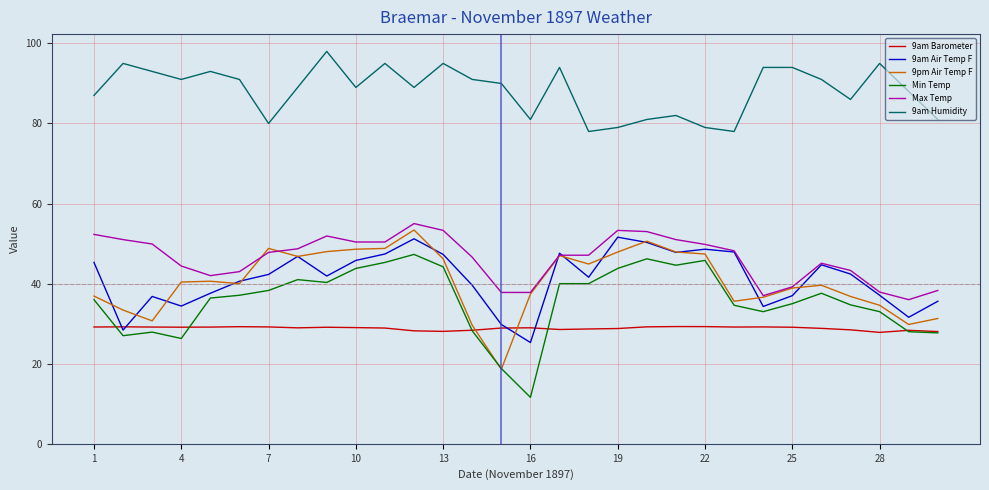

How many lines are shown in the chart?

6